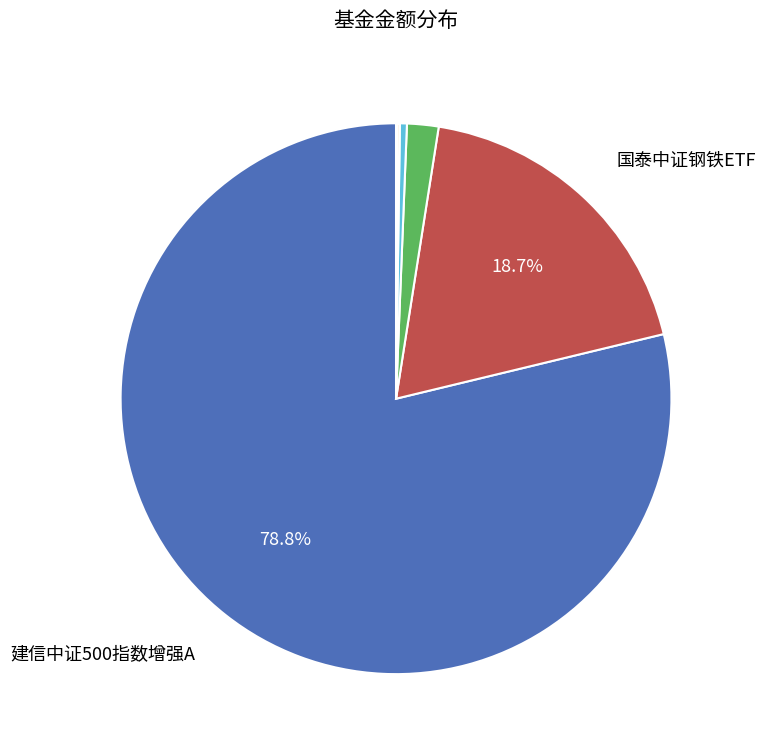

Does any single category account for the majority?

Yes